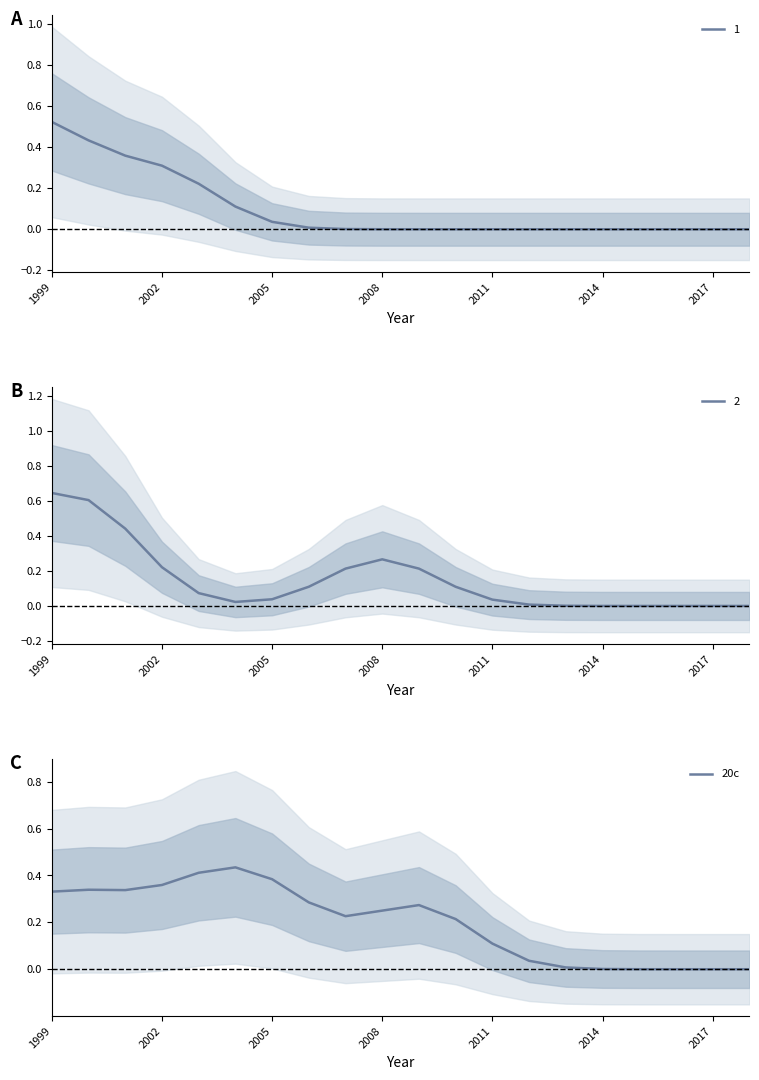

The value of 1 at 2008 is 0.0. True or false?

True